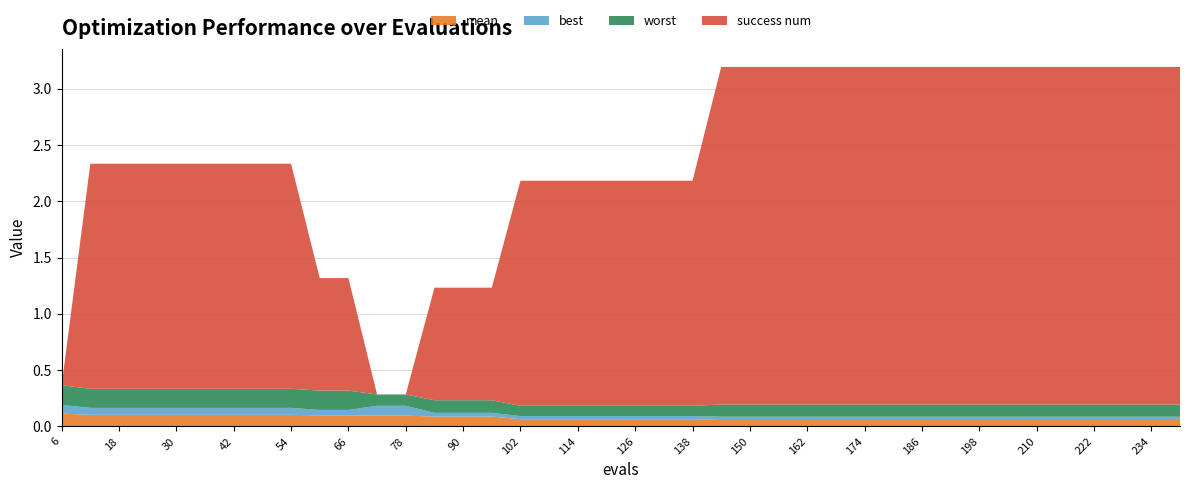

Reading left to right, list all the values displayed in this chart.

mean: 0.1	0.1	0.1	0.1	0.1	0.1	0.1	0.1	0.1	0.1	0.1	0.1	0.1	0.1	0.1	0.1	0.1	0.1	0.1	0.1	0.1	0.1	0.1	0.1	0.1	0.1	0.1	0.1	0.1	0.1	0.1	0.1	0.1	0.1	0.1	0.1	0.1	0.1	0.1	0.1
best: 0.1	0.1	0.1	0.1	0.1	0.1	0.1	0.1	0.1	0.0	0.0	0.1	0.1	0.0	0.0	0.0	0.0	0.0	0.0	0.0	0.0	0.0	0.0	0.0	0.0	0.0	0.0	0.0	0.0	0.0	0.0	0.0	0.0	0.0	0.0	0.0	0.0	0.0	0.0	0.0
worst: 0.2	0.2	0.2	0.2	0.2	0.2	0.2	0.2	0.2	0.2	0.2	0.1	0.1	0.1	0.1	0.1	0.1	0.1	0.1	0.1	0.1	0.1	0.1	0.1	0.1	0.1	0.1	0.1	0.1	0.1	0.1	0.1	0.1	0.1	0.1	0.1	0.1	0.1	0.1	0.1
success num: 0.0	2.0	2.0	2.0	2.0	2.0	2.0	2.0	2.0	1.0	1.0	0.0	0.0	1.0	1.0	1.0	2.0	2.0	2.0	2.0	2.0	2.0	2.0	3.0	3.0	3.0	3.0	3.0	3.0	3.0	3.0	3.0	3.0	3.0	3.0	3.0	3.0	3.0	3.0	3.0